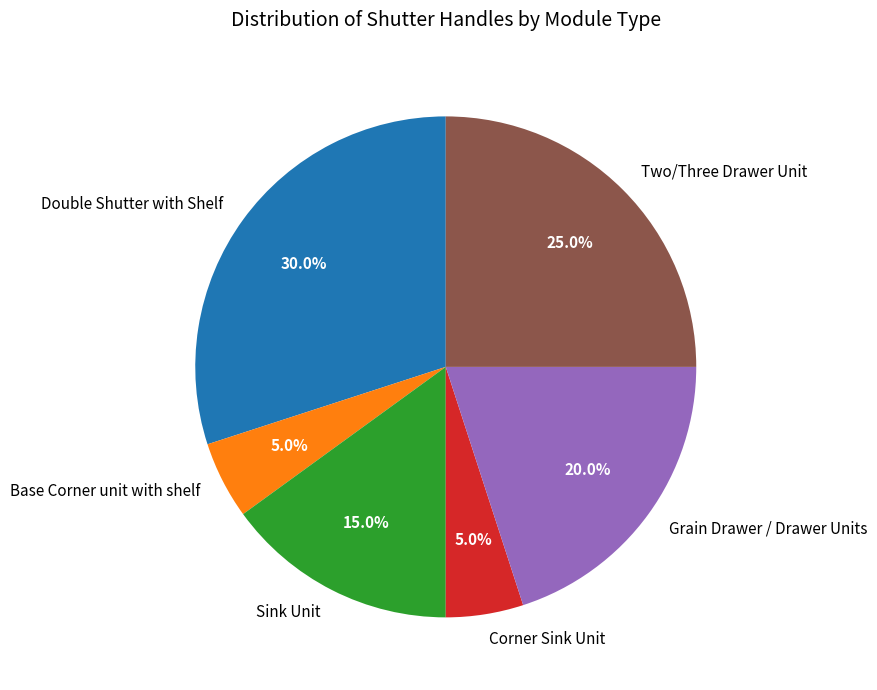

Count the number of slices in the pie.

6